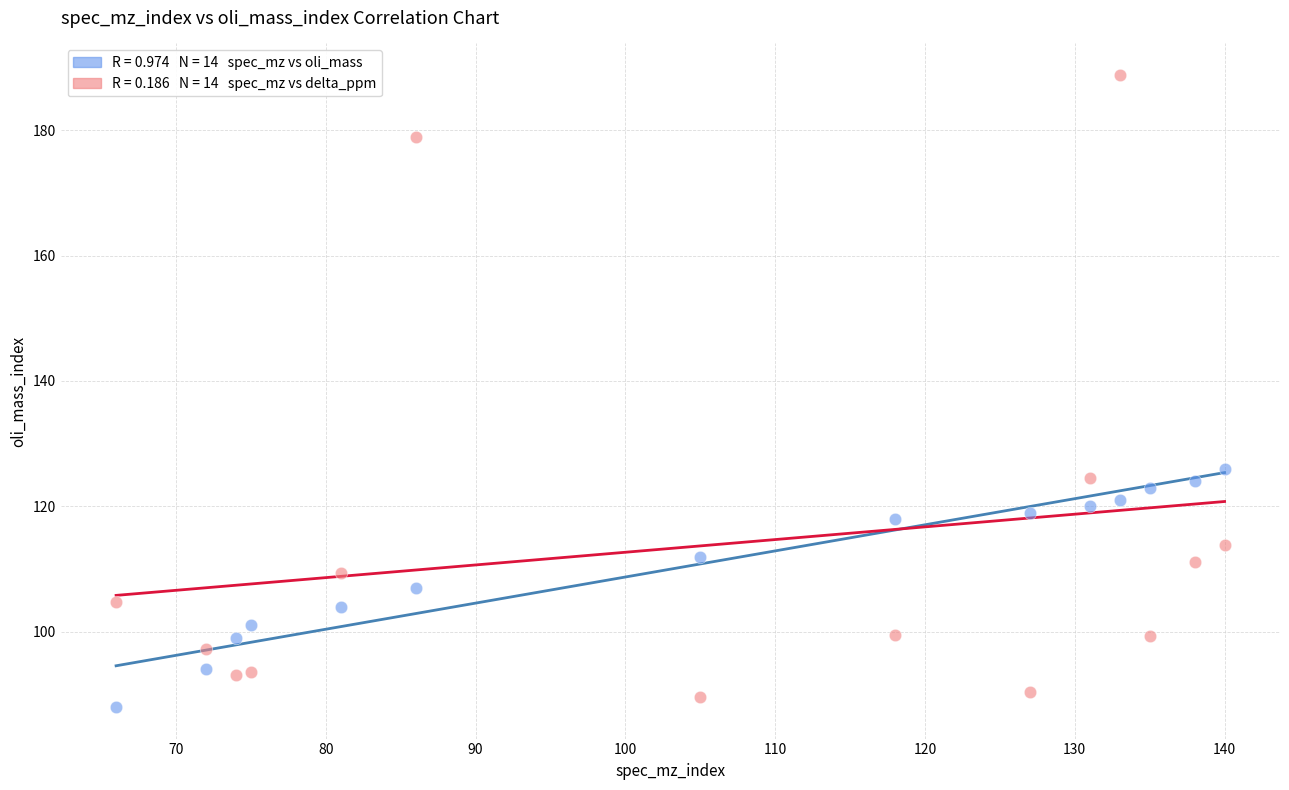

Across all data points, what is the range of Y values (max minus min)?

100.8